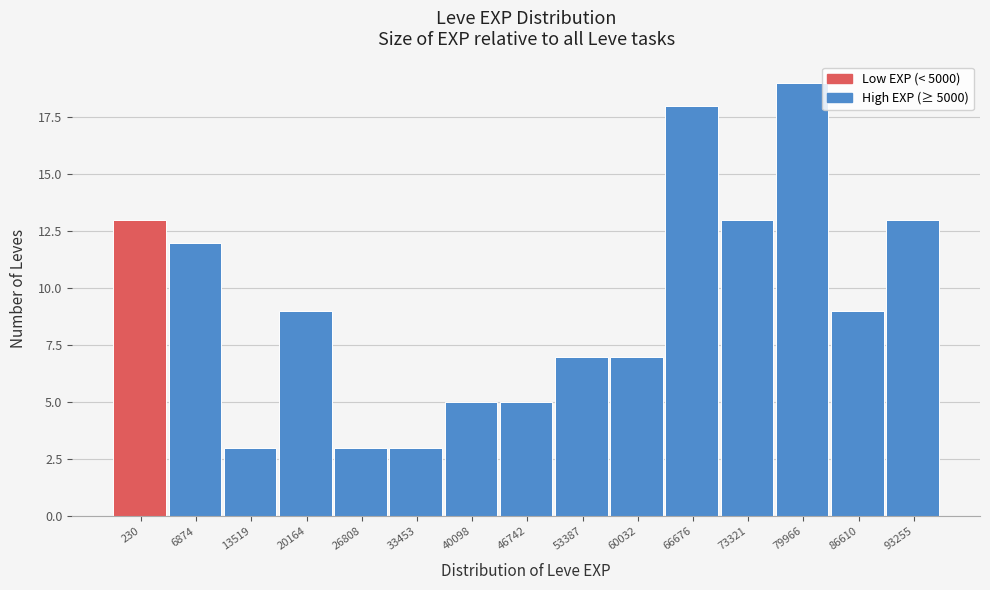

Reading right to left, extract all data points from this chart.

93255=13	86610=9	79966=19	73321=13	66676=18	60032=7	53387=7	46742=5	40098=5	33453=3	26808=3	20164=9	13519=3	6874=12	230=13